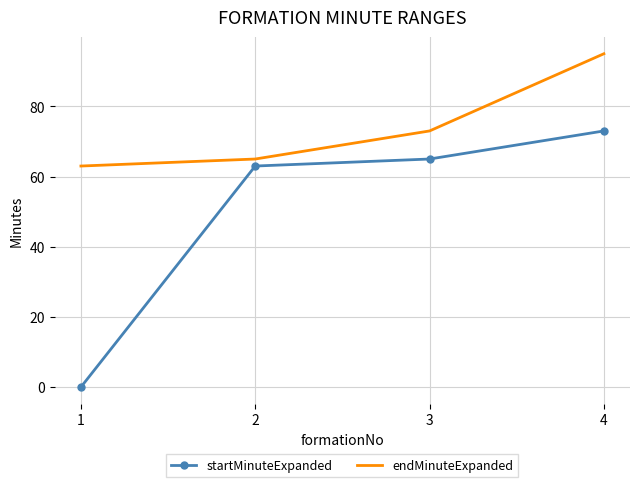

Reading right to left, transcribe all the data shown in this chart.

startMinuteExpanded: 73	65	63	0
endMinuteExpanded: 95	73	65	63